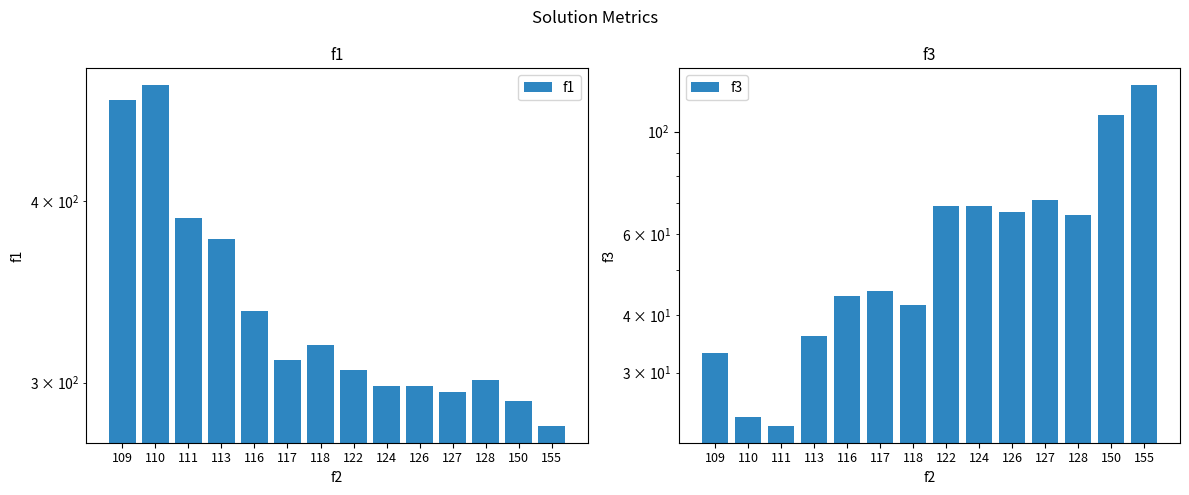

Reading right to left, list all the values displayed in this chart.

f1: 155=280.2	150=291.3	128=301.1	127=295.7	126=298.4	124=298.4	122=305.9	118=318.5	117=310.9	116=336.0	113=377.0	111=389.8	110=480.9	109=469.9
f3: 155=126.0	150=108.5	128=66.0	127=71.0	126=67.0	124=69.0	122=69.0	118=42.0	117=45.0	116=44.0	113=36.0	111=23.0	110=24.0	109=33.0